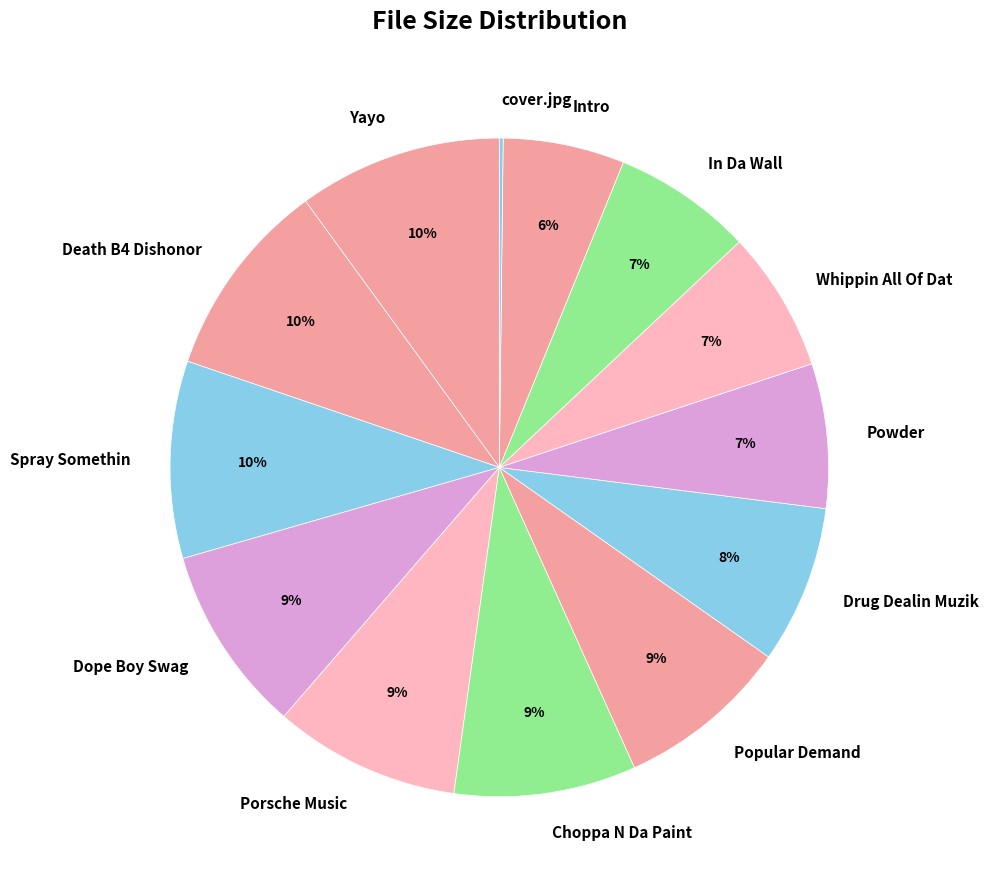

To the nearest percent, what is the average slice percentage?

8%